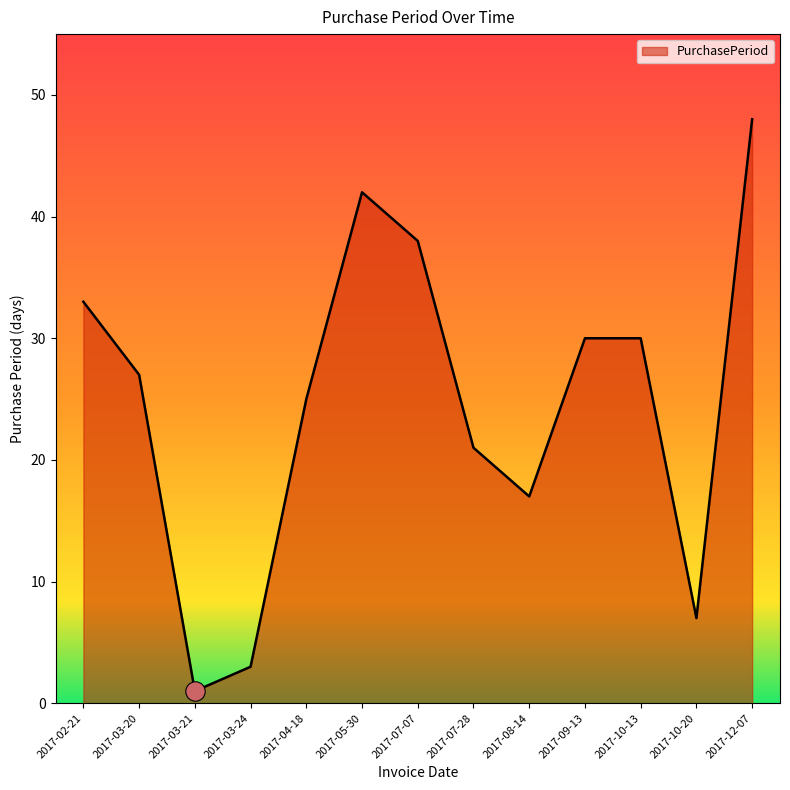

Which has a higher value, 2017-04-18 or 2017-08-14?

2017-04-18